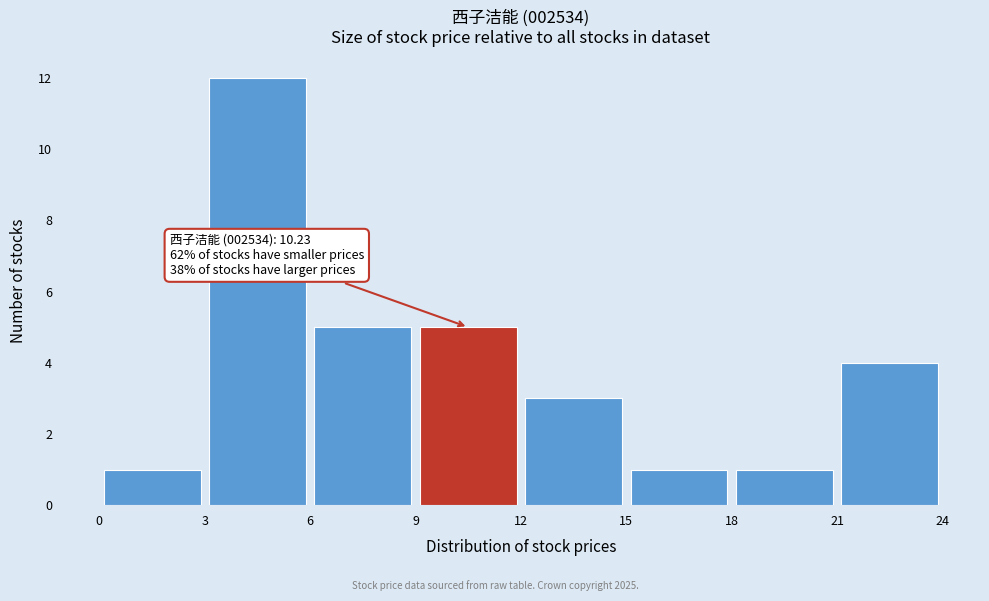

Over which range of the x-axis is the bar tallest?

3 to 6